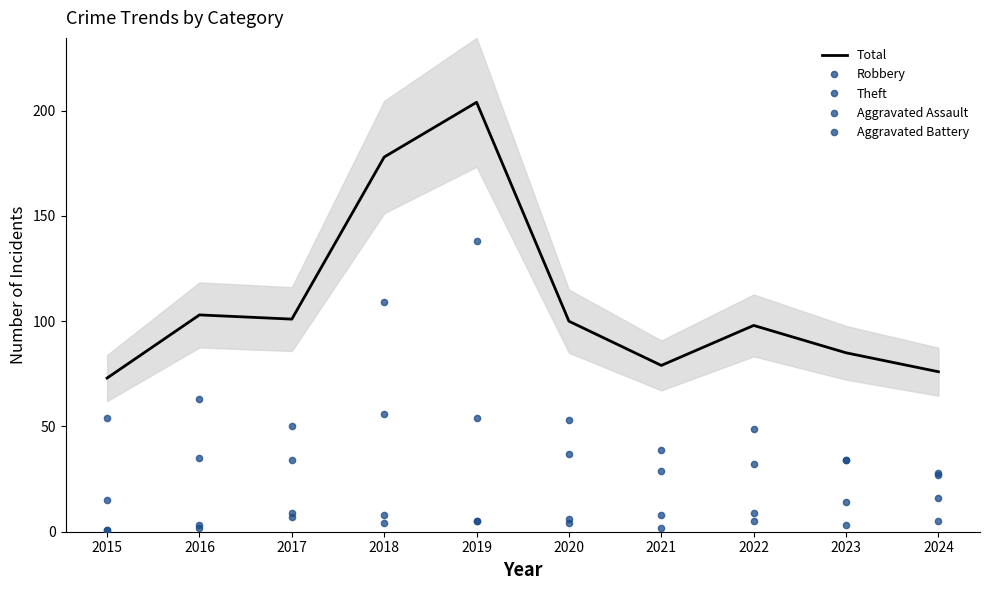

What is the value of the Theft point at the 5th from the left?

138